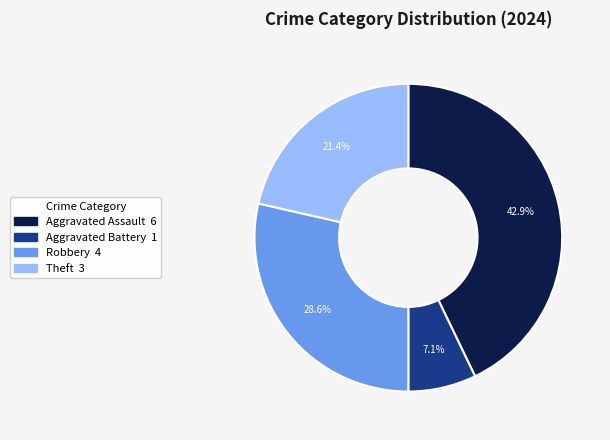

Is there a majority slice in this chart?

No